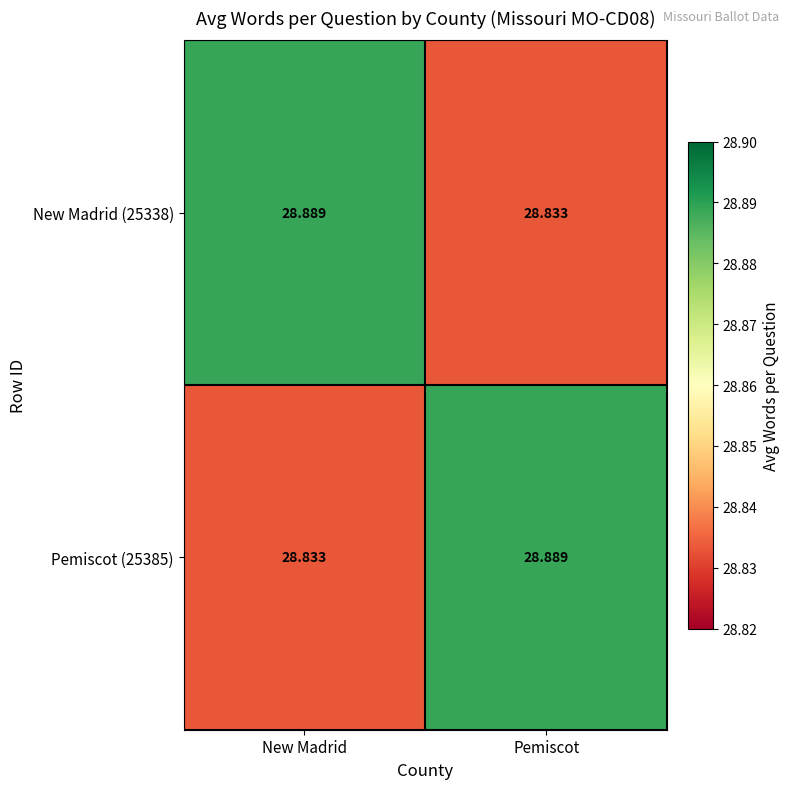

Where is New Madrid (25338) nearest to the value 28?

Pemiscot